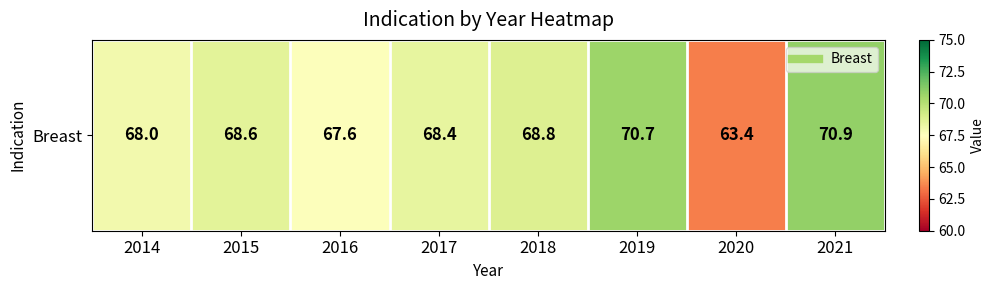

Which category has the lowest value across all series?

2020